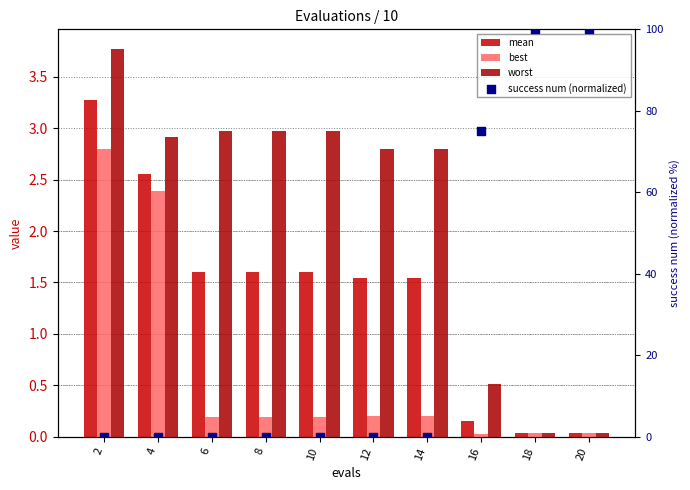

Which series has the widest spread of Y values?

success num (normalized)